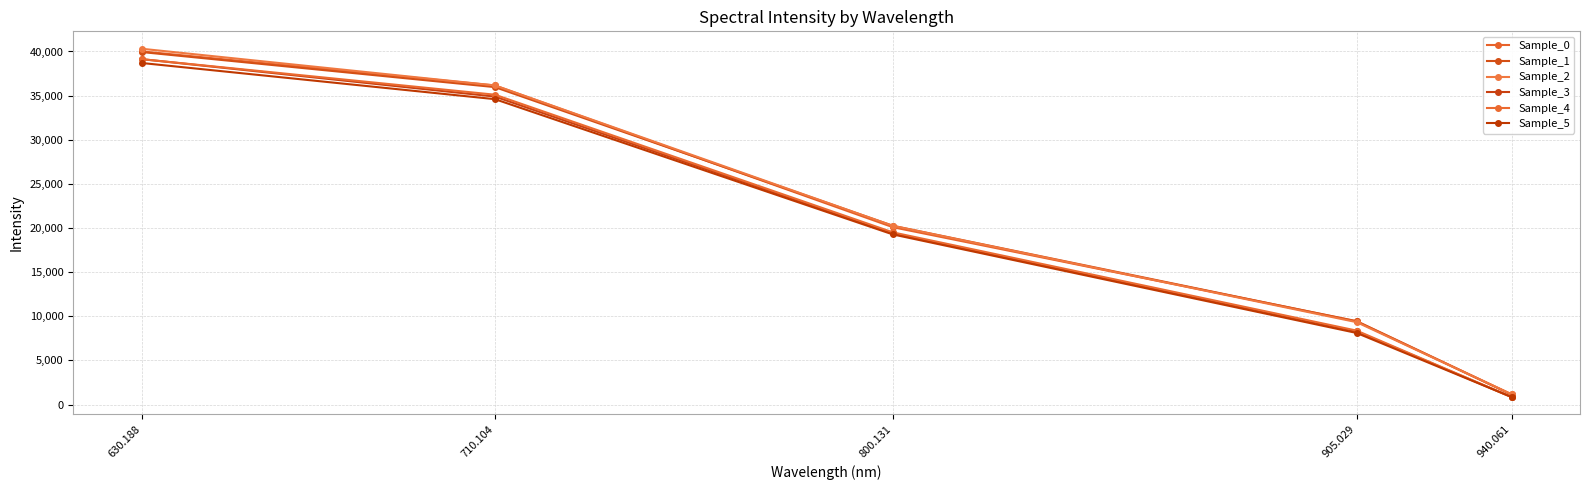

Rank the series at 710.104 from lowest to highest value.

Sample_5, Sample_3, Sample_4, Sample_1, Sample_0, Sample_2